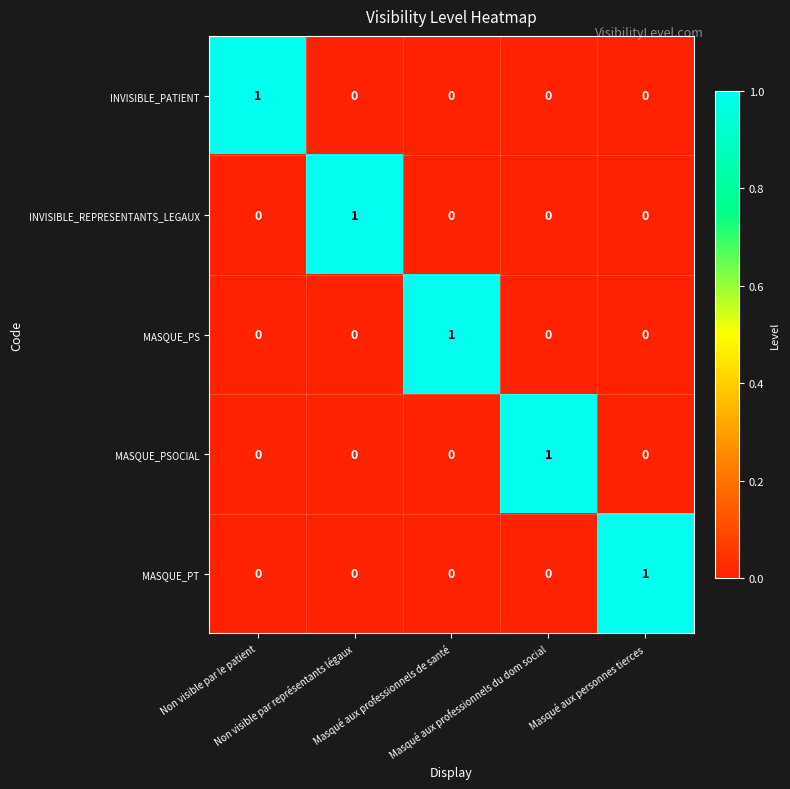

How many MASQUE_PT values are between 0 and 1?

5